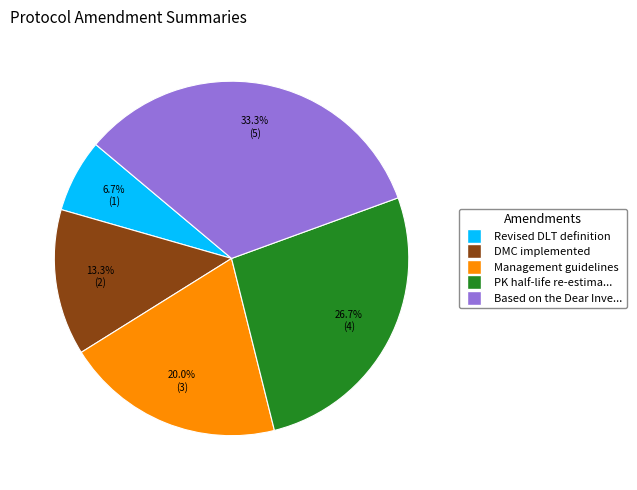

Is there a majority slice in this chart?

No